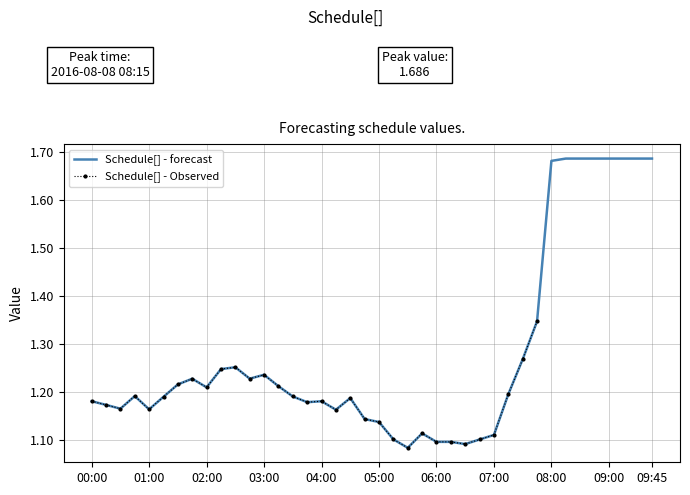

What is the sum of the values at 2016-08-08 07:15 and 2016-08-08 06:30?

2.3